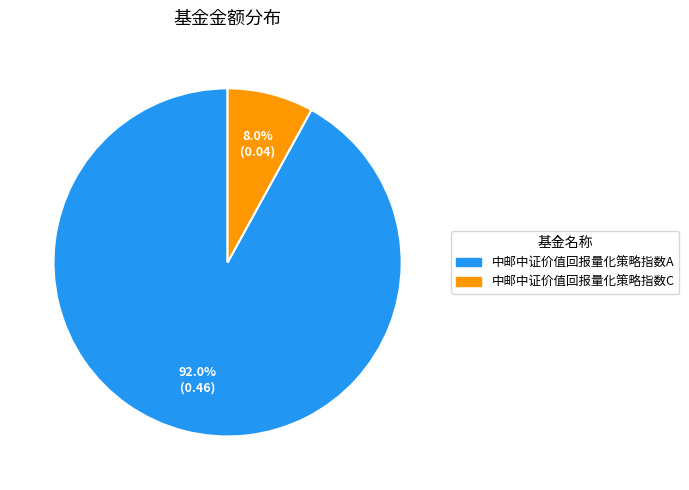

To the nearest percent, what is the difference between the 中邮中证价值回报量化策略指数C and 中邮中证价值回报量化策略指数A slice percentages?

84%